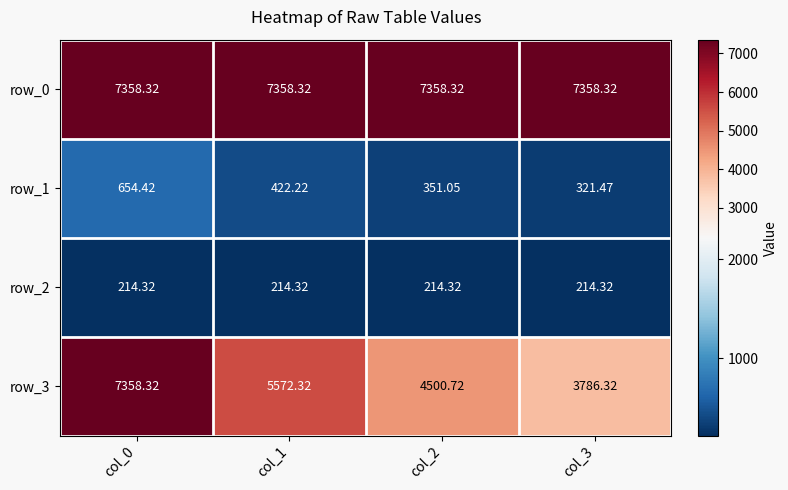

The value of row_2 at col_3 is 355.1. True or false?

False